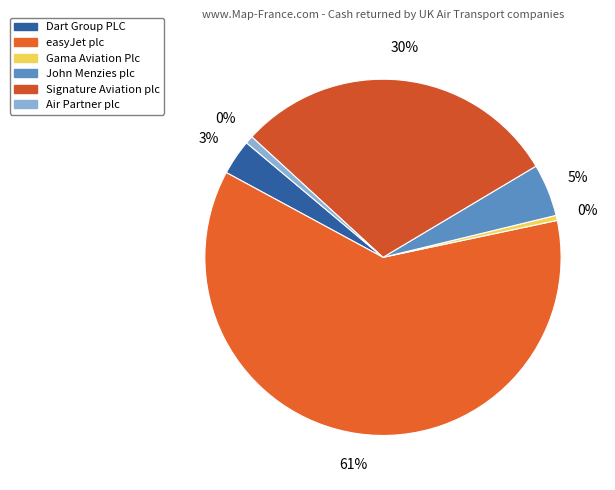

Which slice is the largest?

easyJet plc